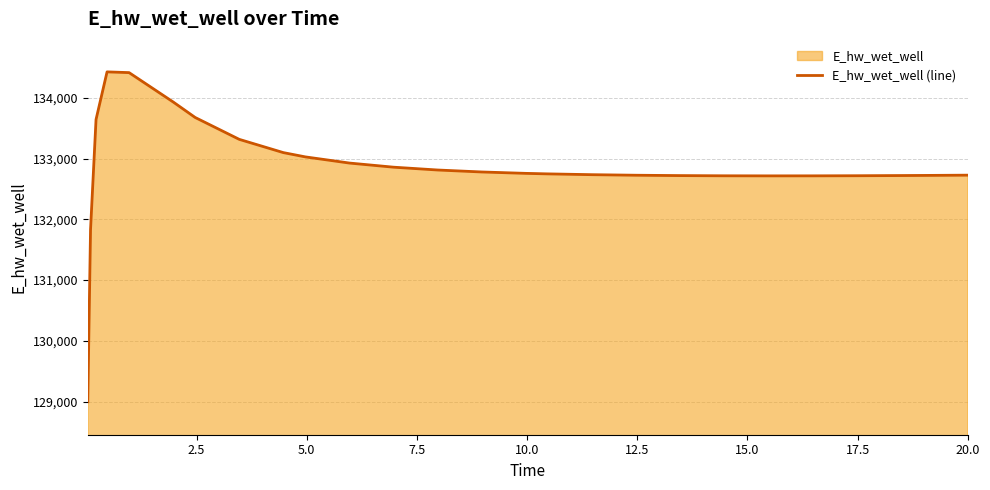

What is the smallest value displayed?

128996.2